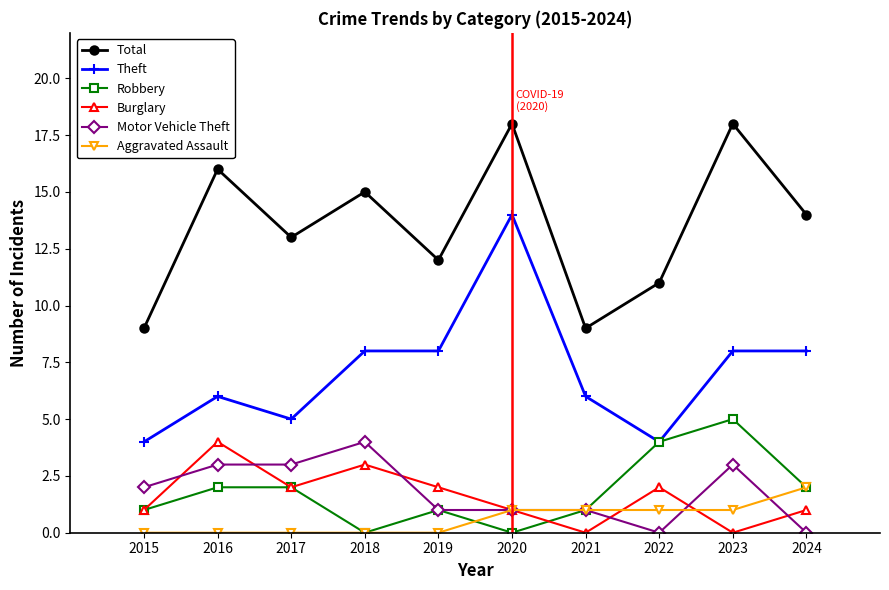

In Total, how many points are lower than both neighbors (excluding endpoints)?

3